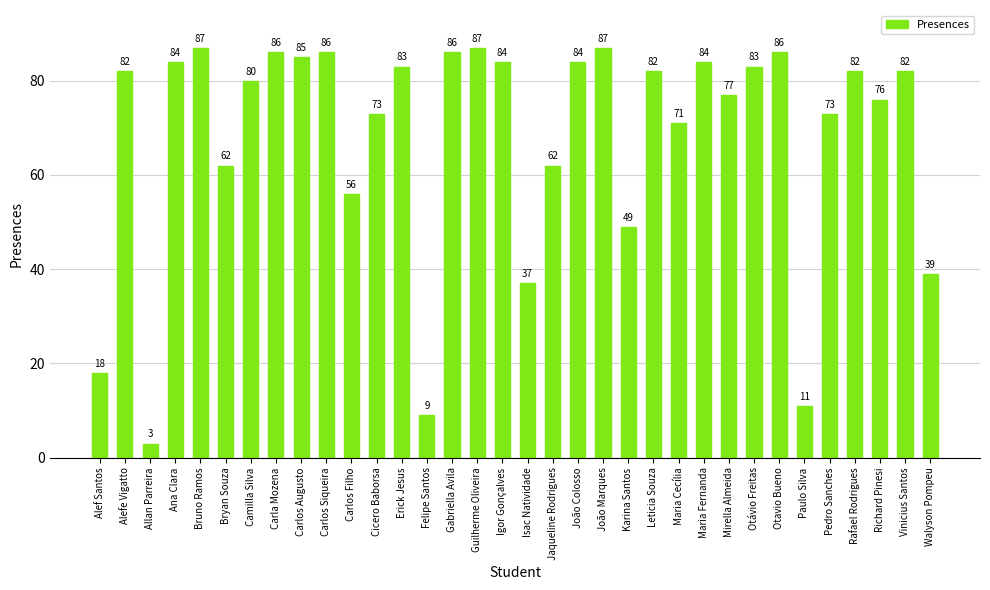

What is the value of the 29th bar from the left?

11